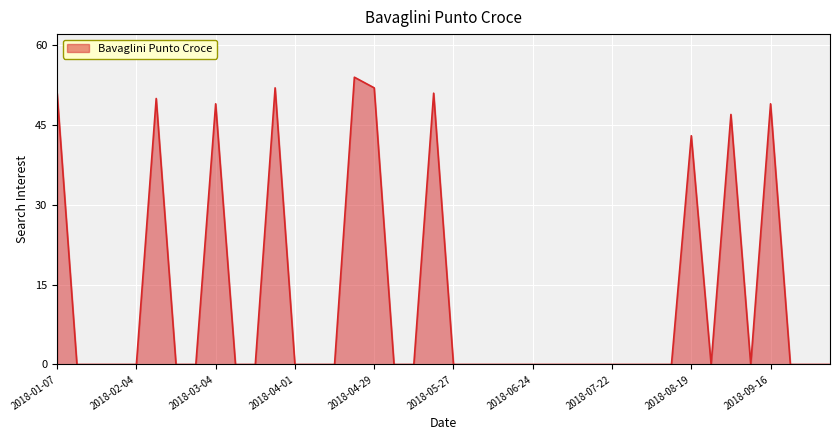

What is the maximum value shown in the chart?

54